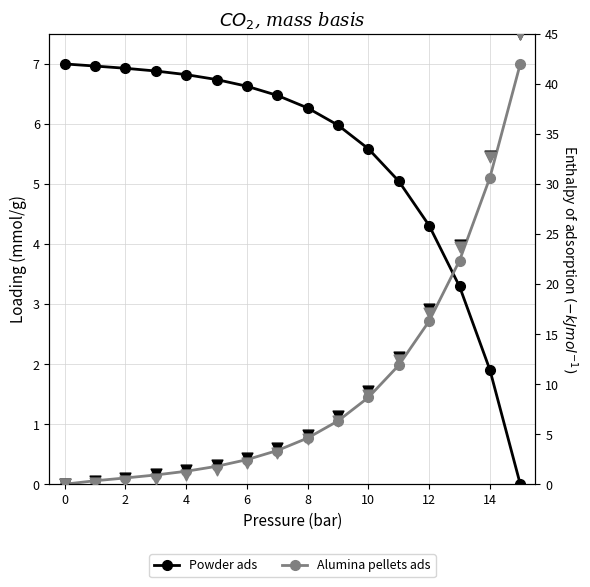

At how many categories does at least one series exceed 22?

3